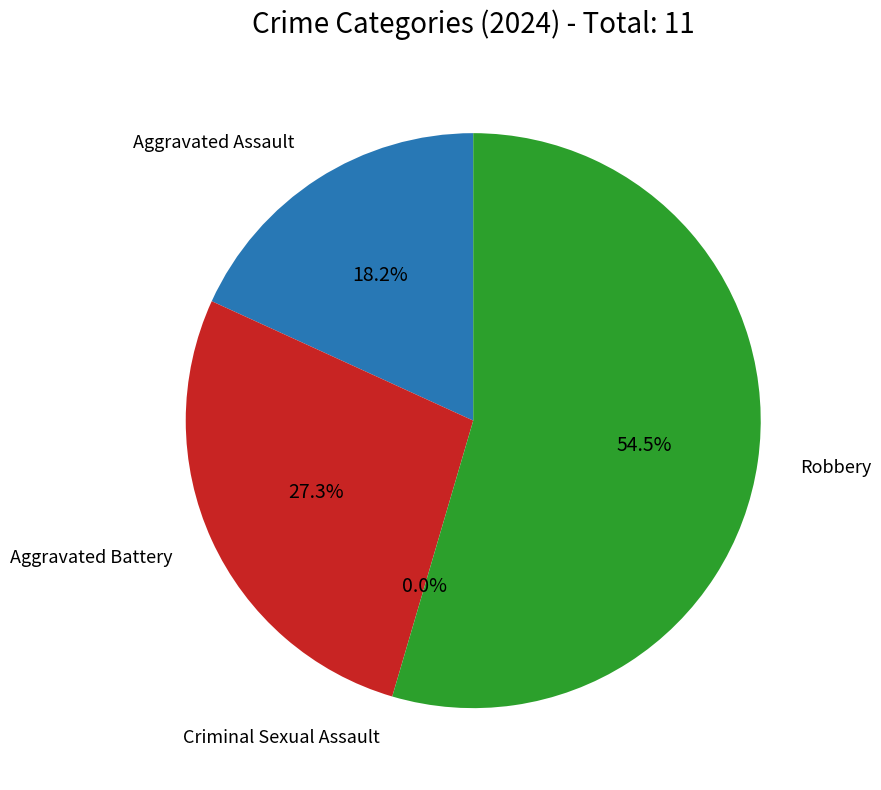

What percentage is NOT represented by Criminal Sexual Assault?

100.0%